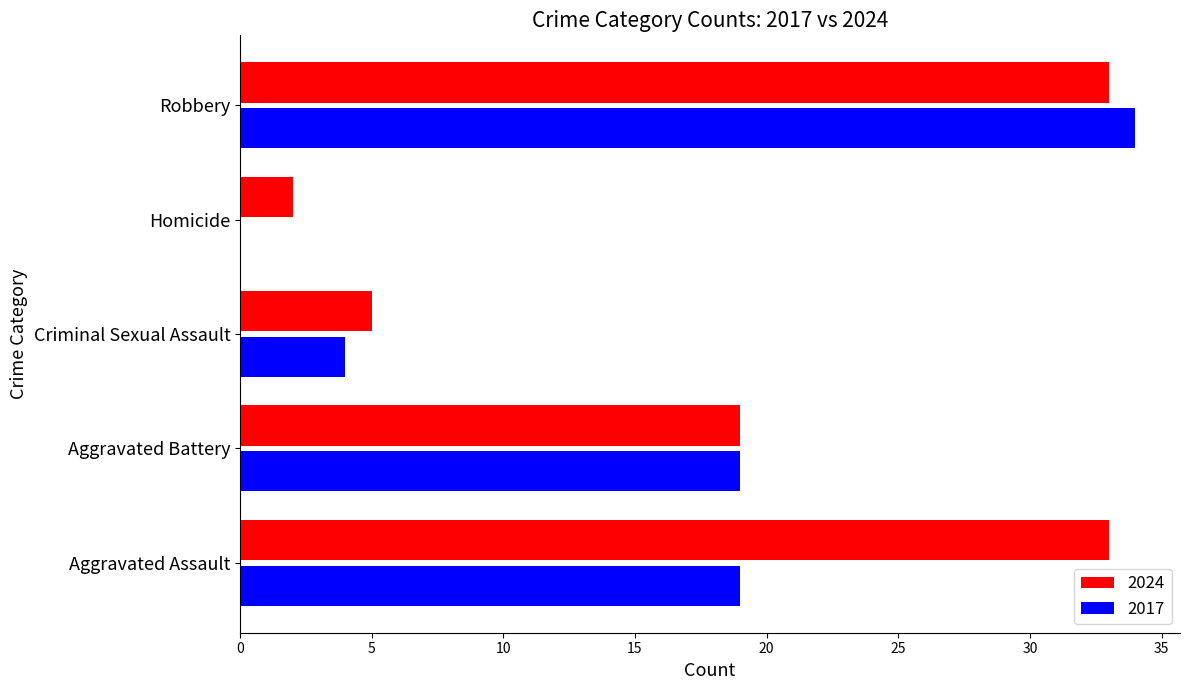

Between Aggravated Battery and Homicide, which series saw the biggest shift?

2017